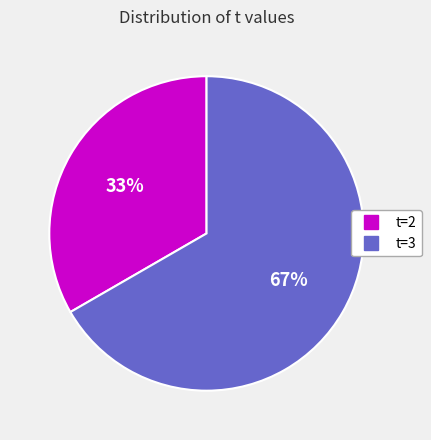

To the nearest percent, what is the average slice percentage?

50%